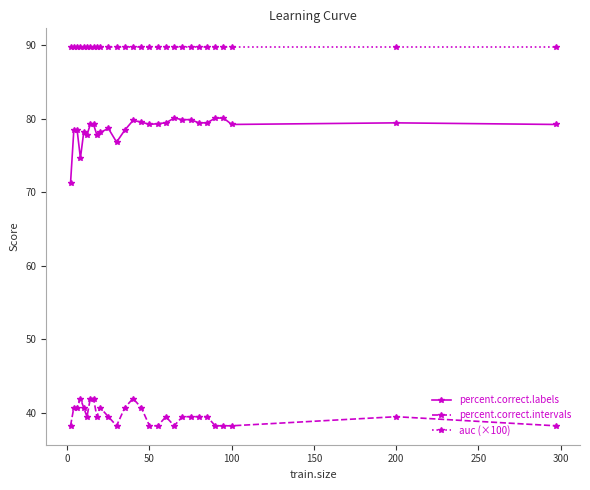

True or false: percent.correct.intervals and percent.correct.labels cross at least once.

False